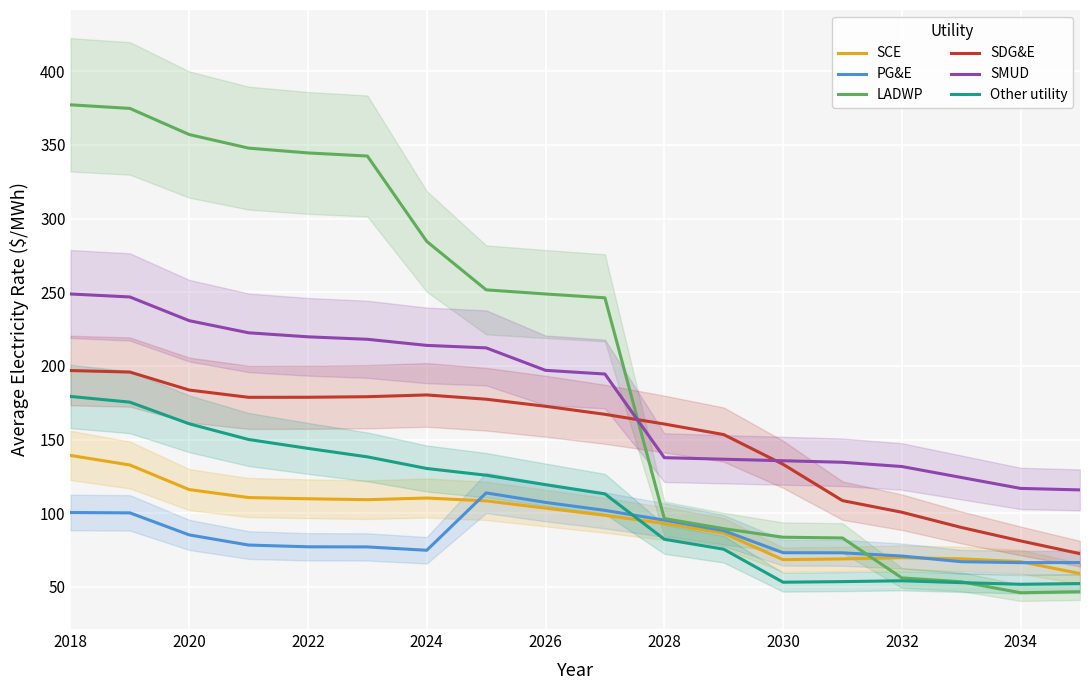

How many data points in SCE are above 103?

9